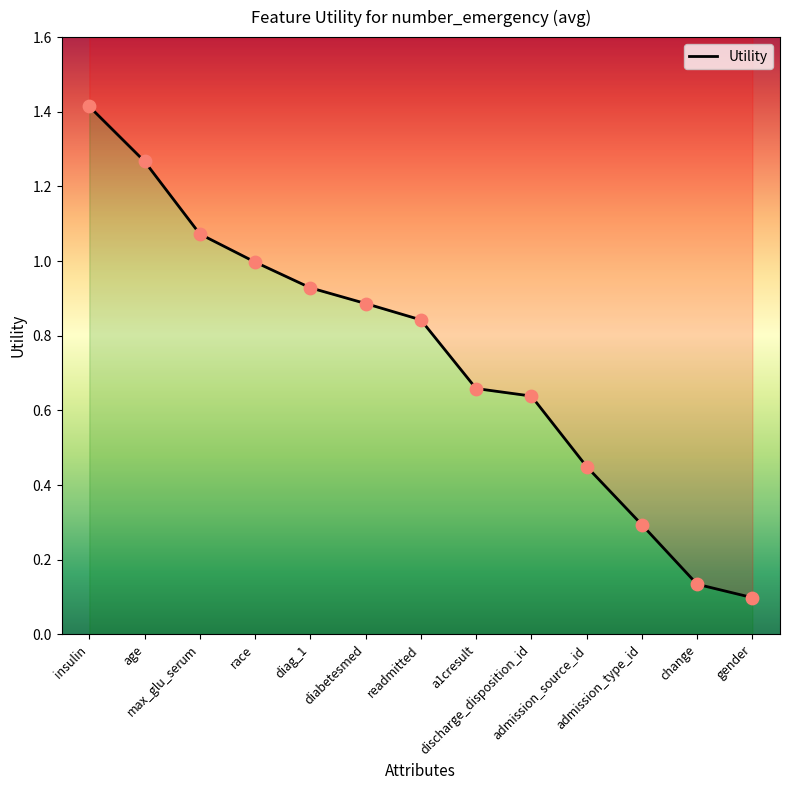

Between discharge_disposition_id and a1cresult, which is larger?

a1cresult